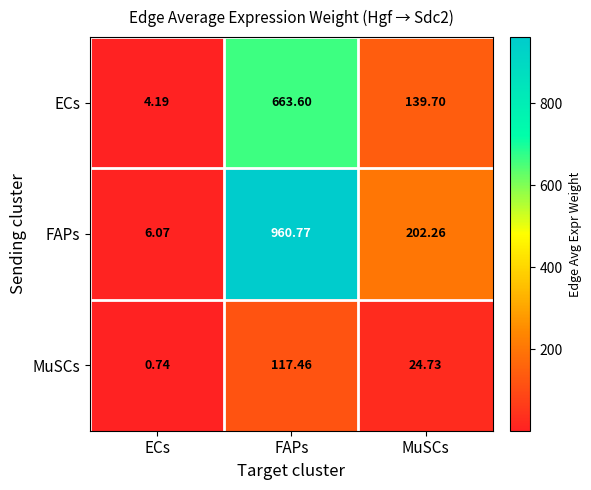

How many series are shown in this chart?

3